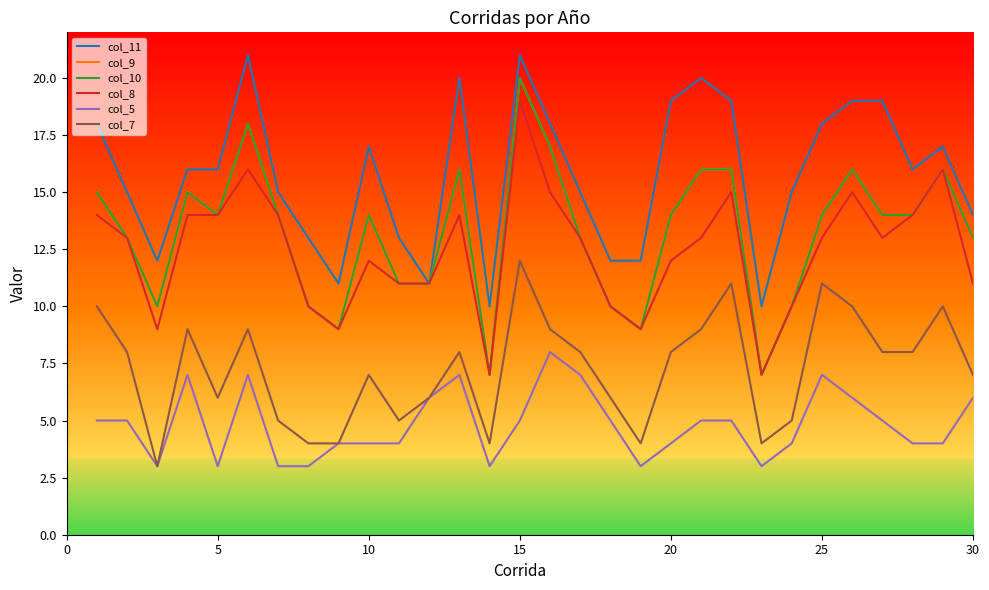

What is the sum of all col_9 values?

396